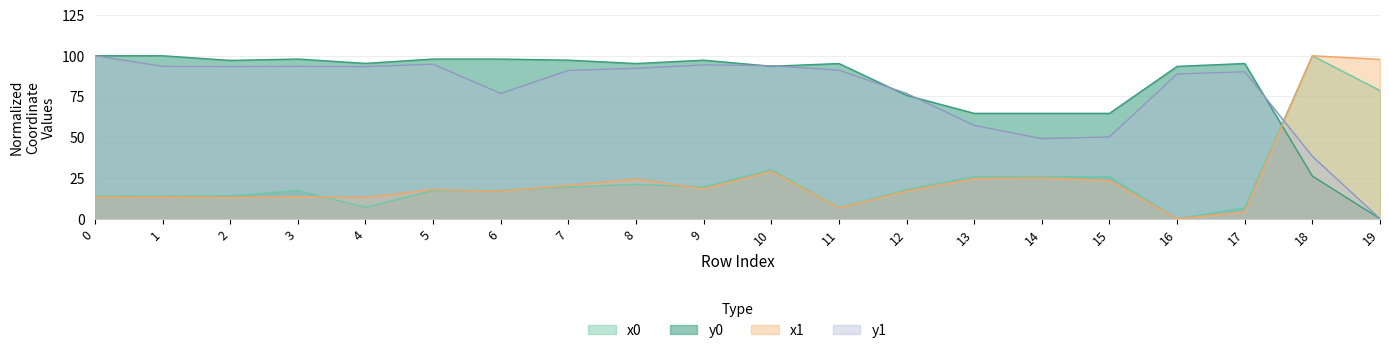

At which category is the sum across all series the highest?

18